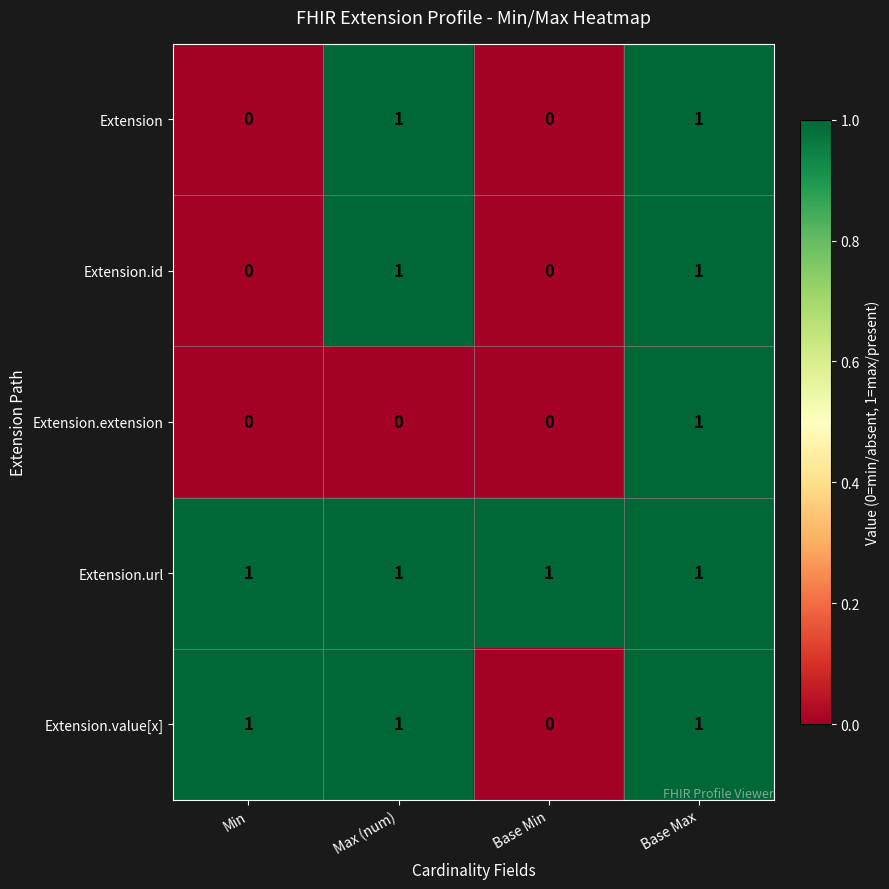

Which series has the largest total across all categories?

Extension.url